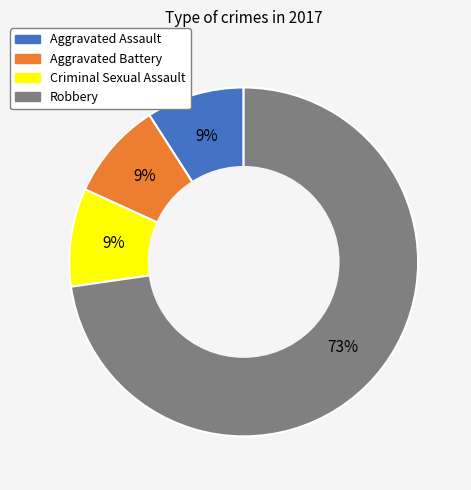

Which has a higher value, Aggravated Assault or Robbery?

Robbery